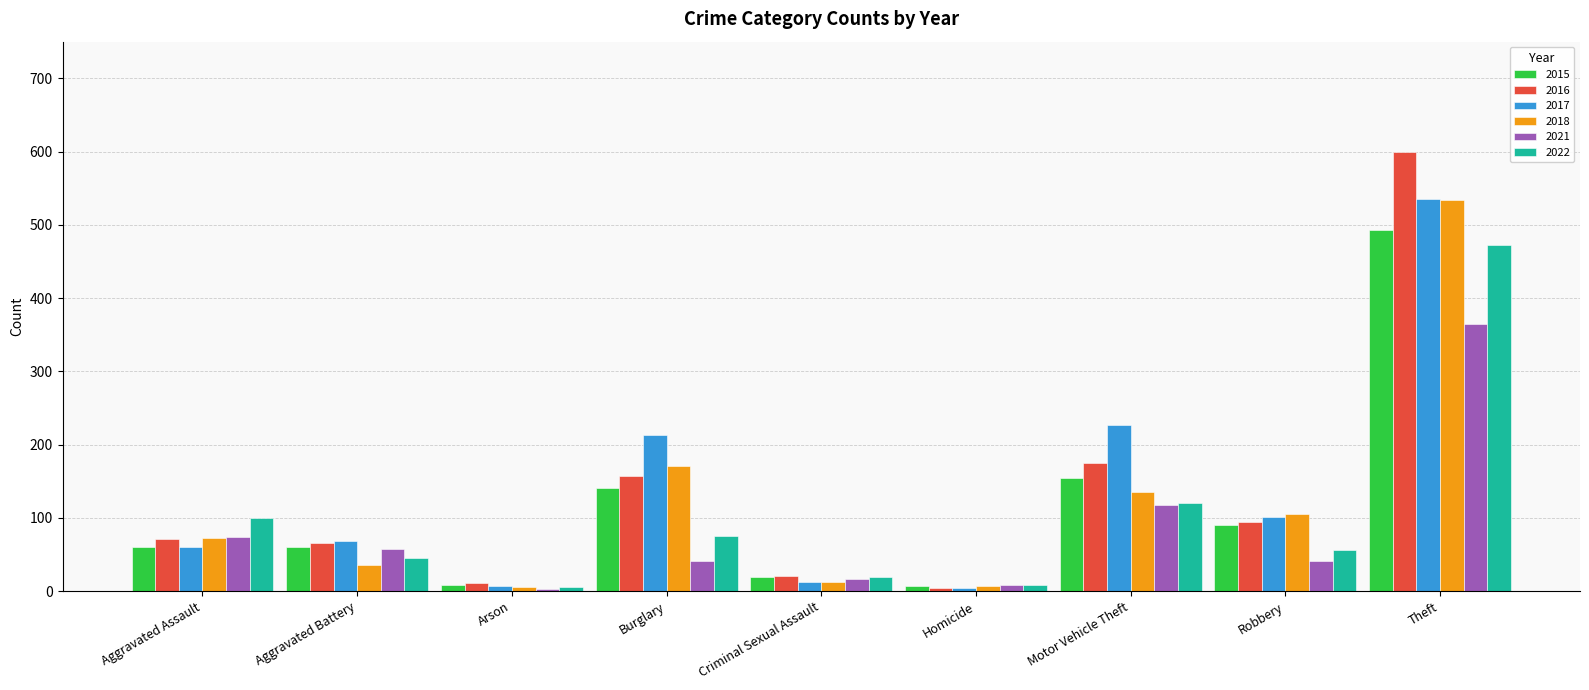

What value does the 2017 series have at Motor Vehicle Theft?

227